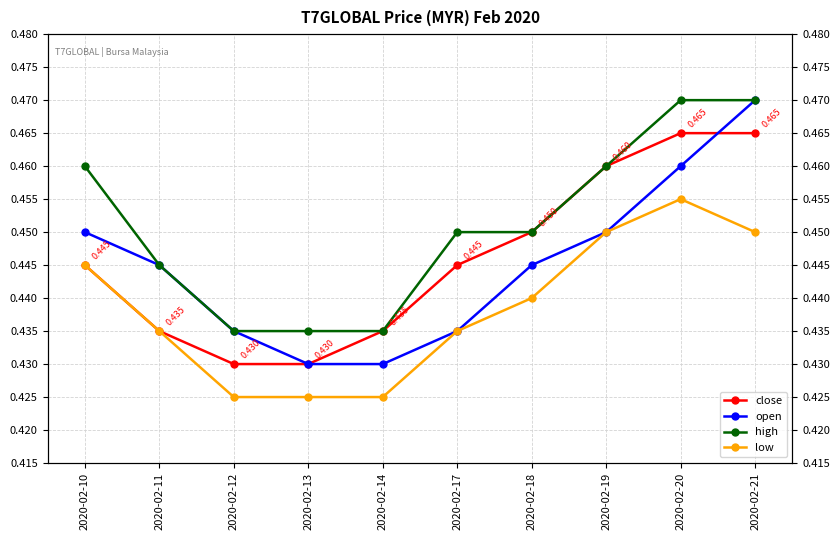

Is it true that close equals 0.4 at 2020-02-10?

True